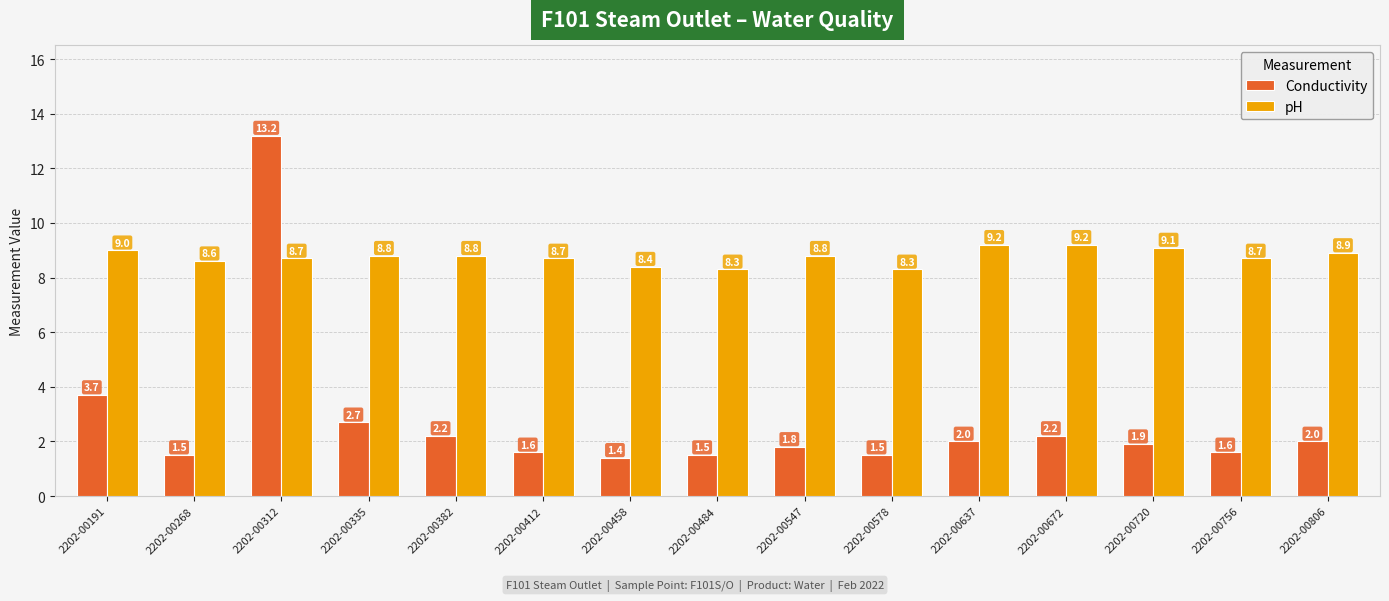

What is the value of the Conductivity bar at the 3rd from the left?

13.2